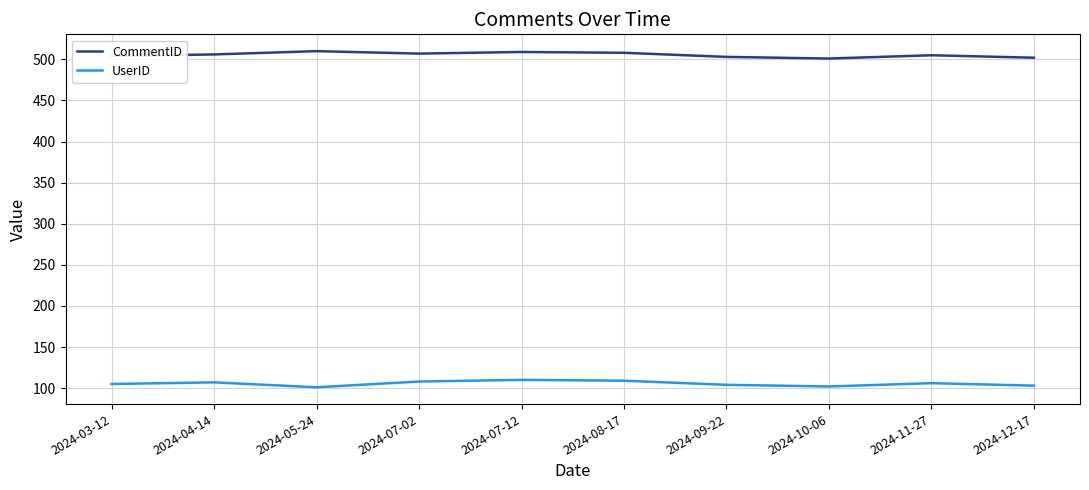

True or false: CommentID and UserID cross at least once.

False